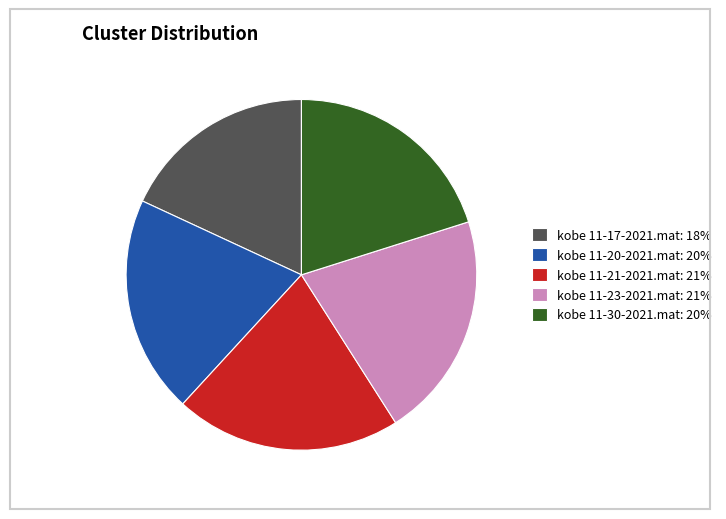

What is the ratio of the value at kobe 11-30-2021.mat: 20% to the value at kobe 11-20-2021.mat: 20%?

1.0